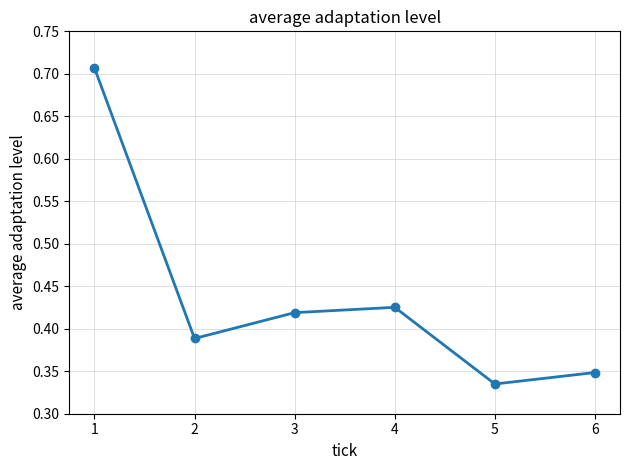

Between 2 and 4, which is larger?

4